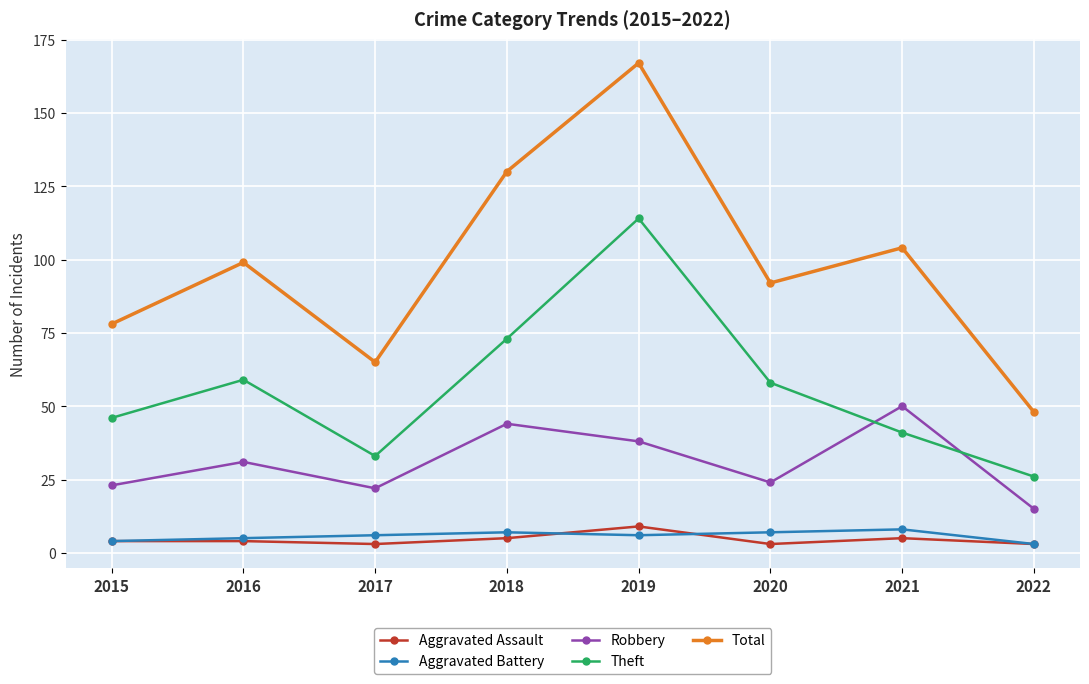

Which category has the lowest value in the Robbery series?

2022